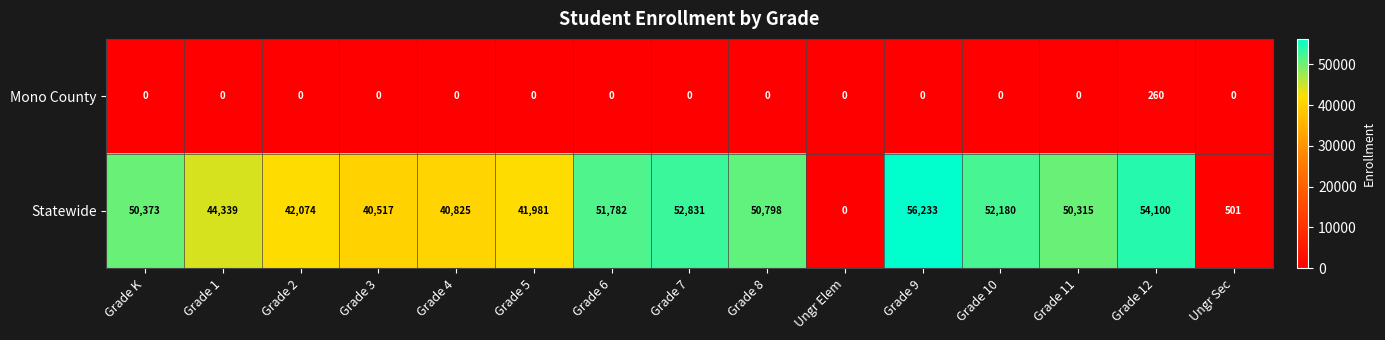

How many values in the Mono County series exceed 0?

1